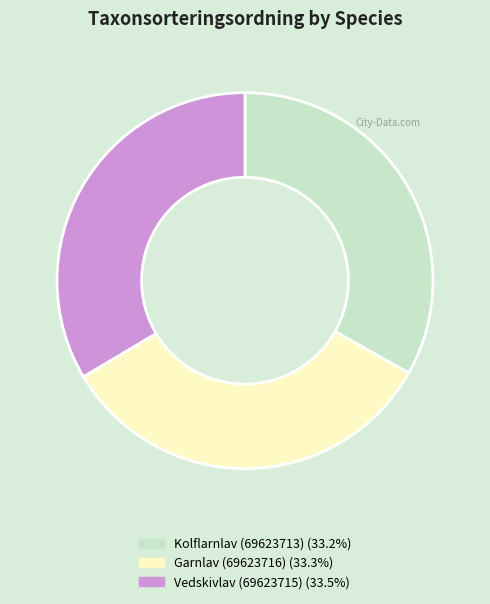

Approximately how many times larger is the value at Kolflarnlav (69623713) compared to Garnlav (69623716)?

1.0